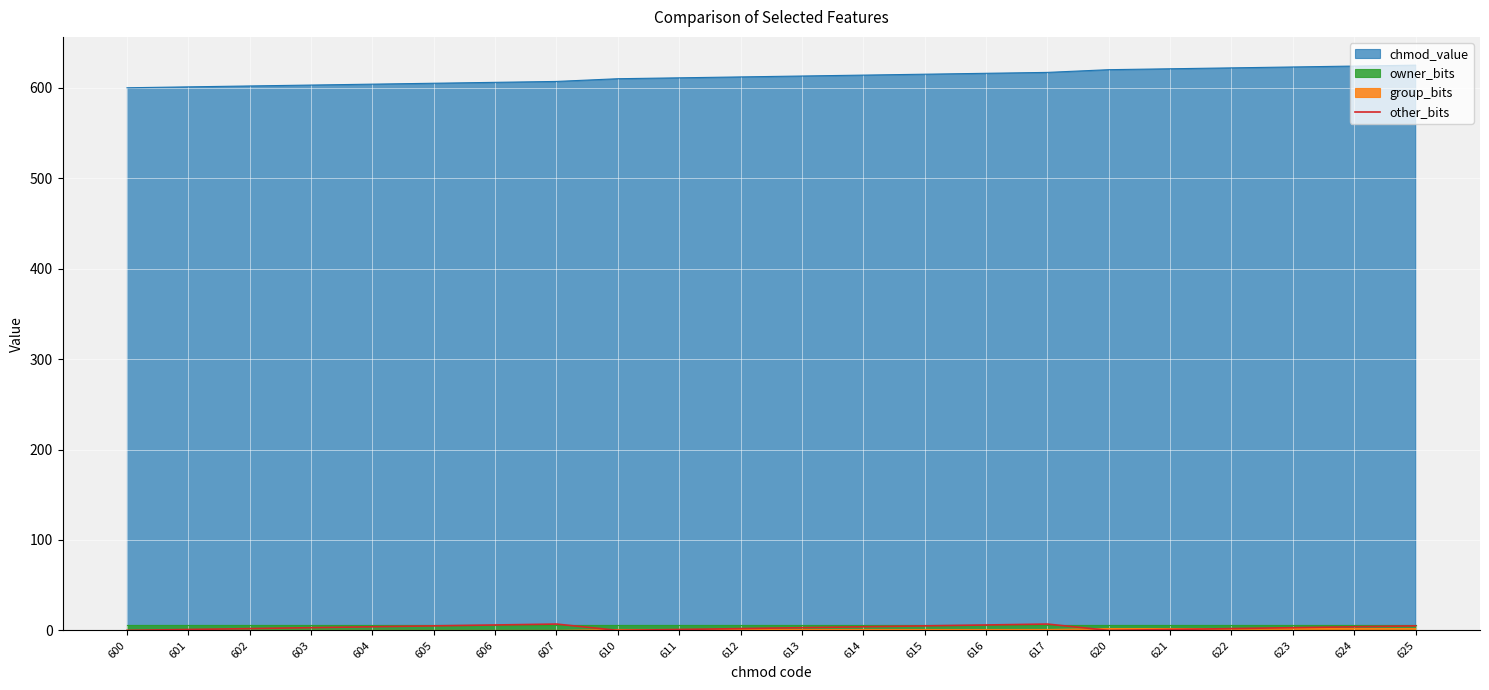

Between 621 and 610, which is larger?

621